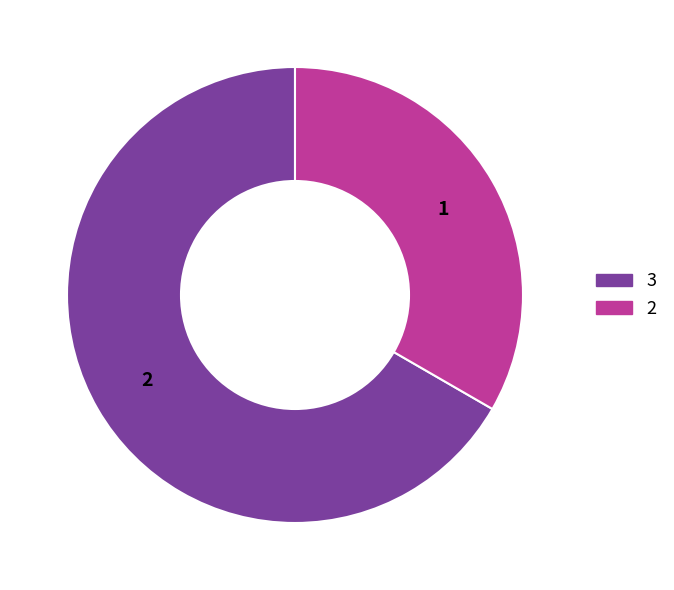

Does 2 represent more than half of the total?

No